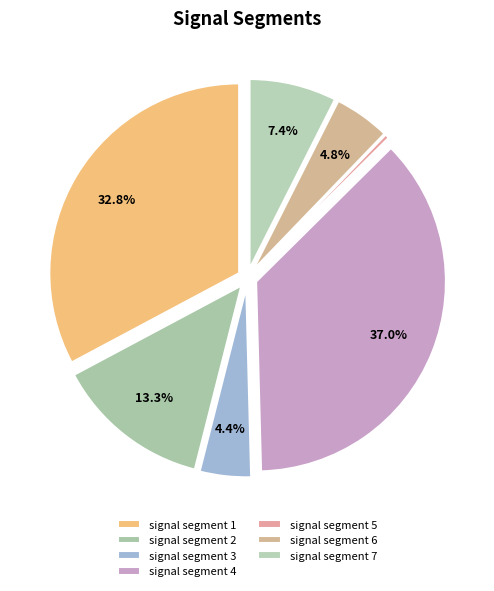

To the nearest percent, what percentage of the pie is signal segment 4?

37%